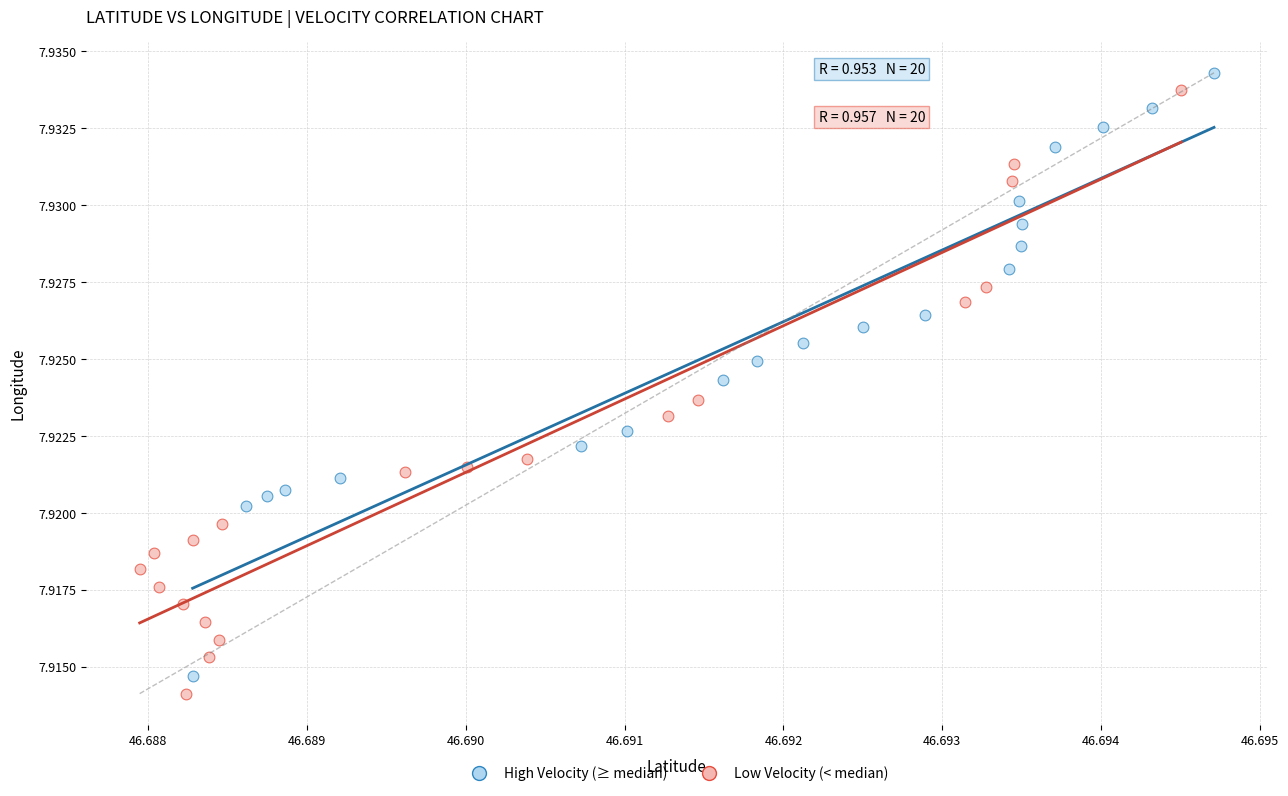

Which series has the widest spread of Y values?

Low Velocity (< median)